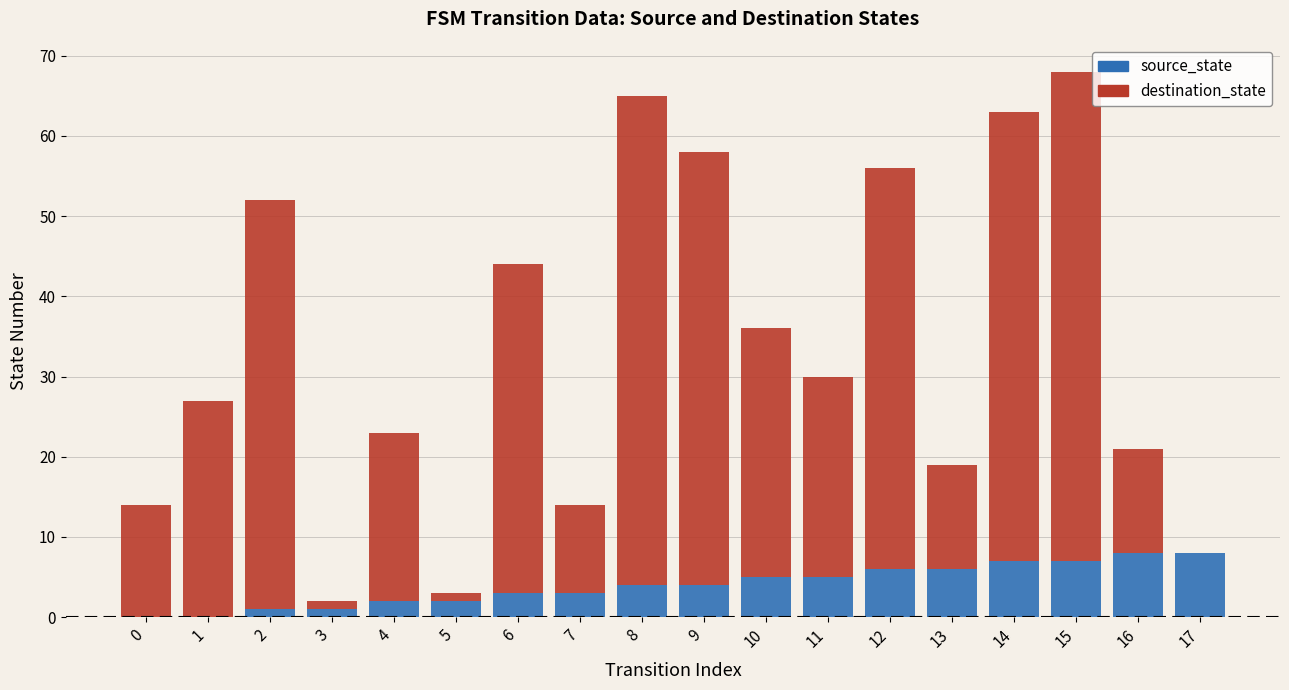

The source_state series shows 5 at 17. True or false?

False